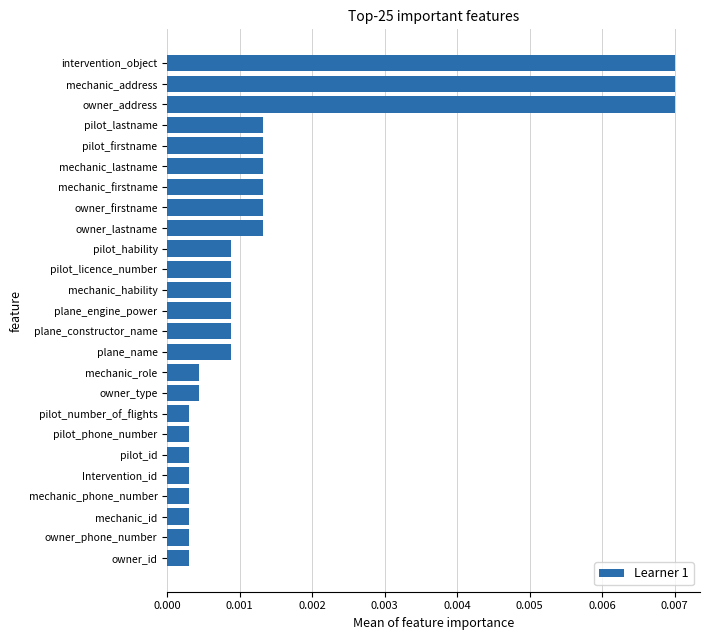

Which has a higher value, owner_id or plane_constructor_name?

plane_constructor_name